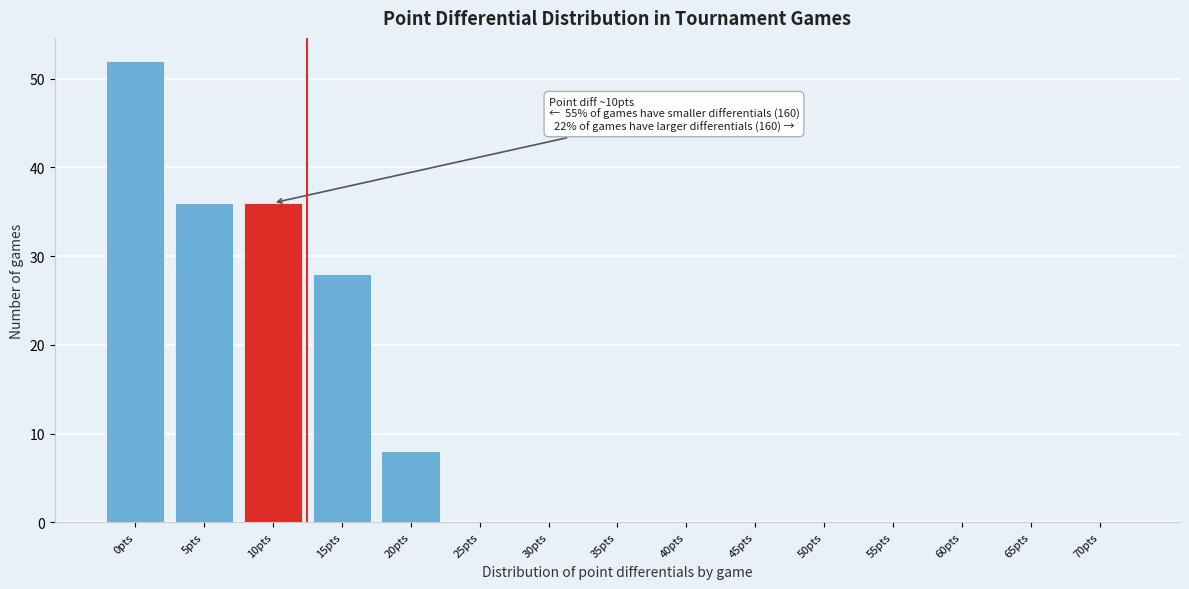

True or false: the data shows 36 at 10pts.

True